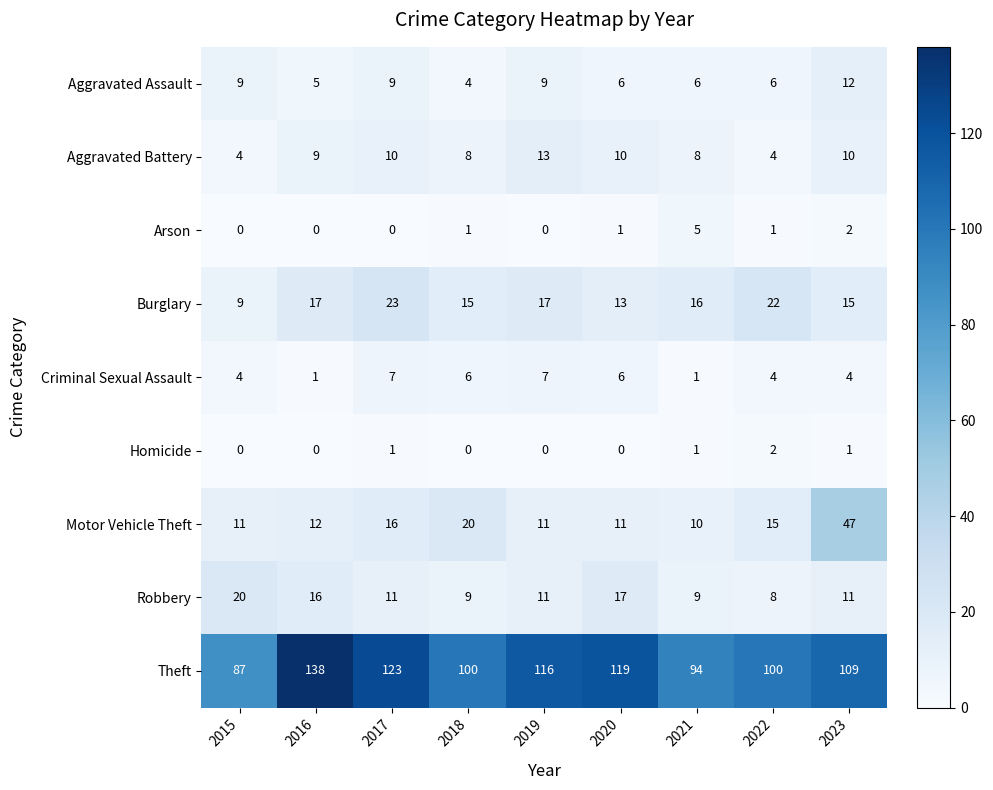

Which label corresponds to the largest value in the chart?

2016